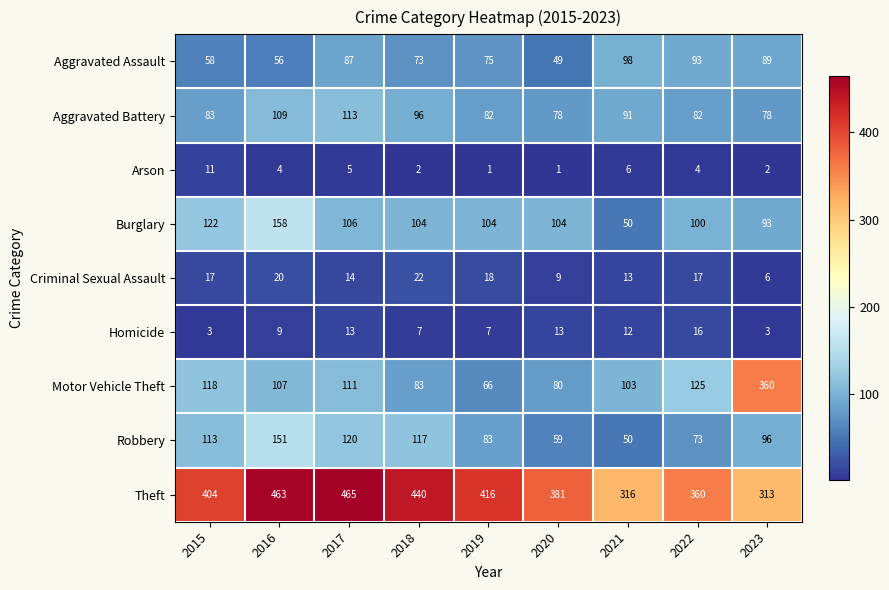

What is the difference between the maximum and minimum values in the Criminal Sexual Assault series?

16